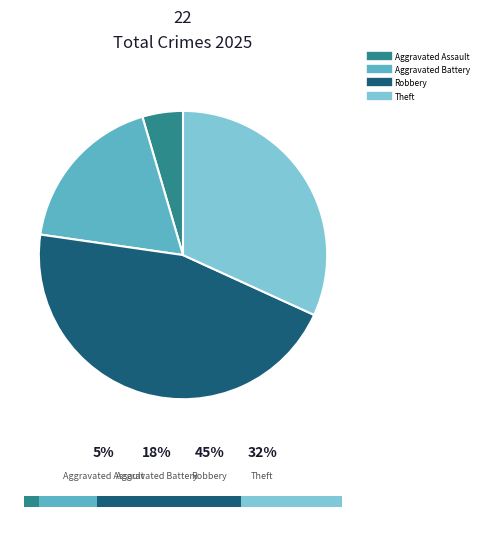

Is it true that Robbery is 45% of the pie?

True